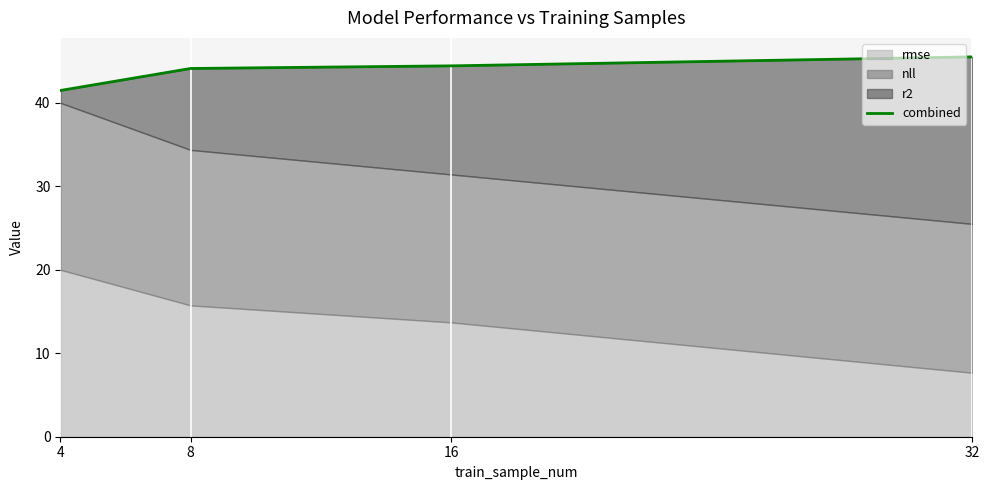

Between 32 and 16, which is larger?

32